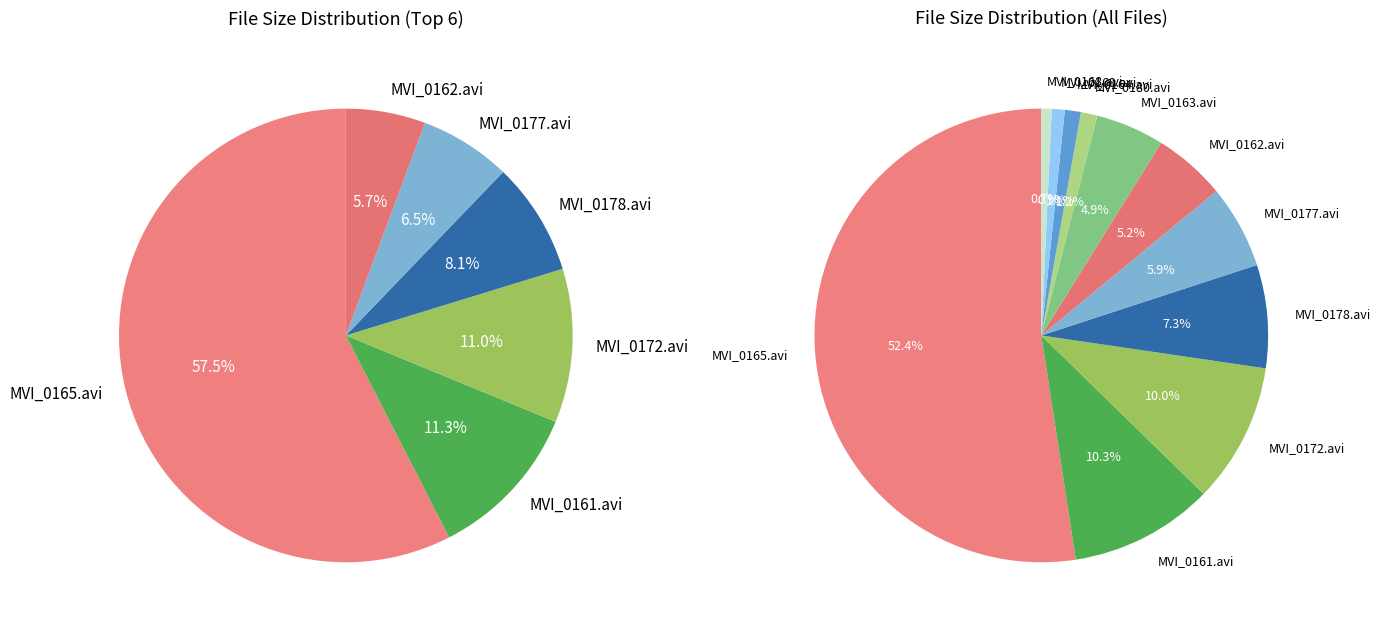

Which category has the smallest portion of the pie?

MVI_0168.avi